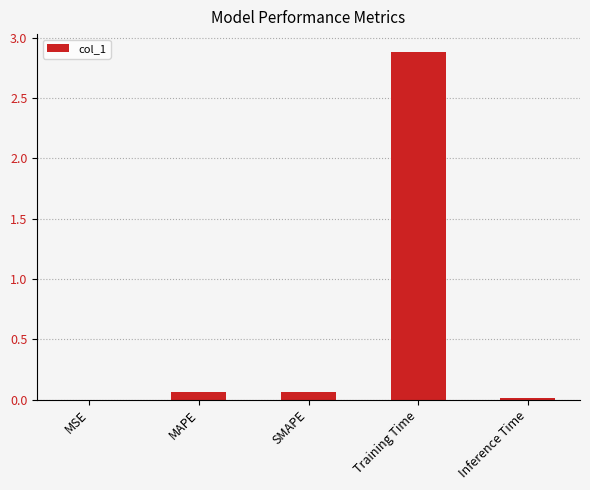

What is the sum of all values?

3.0